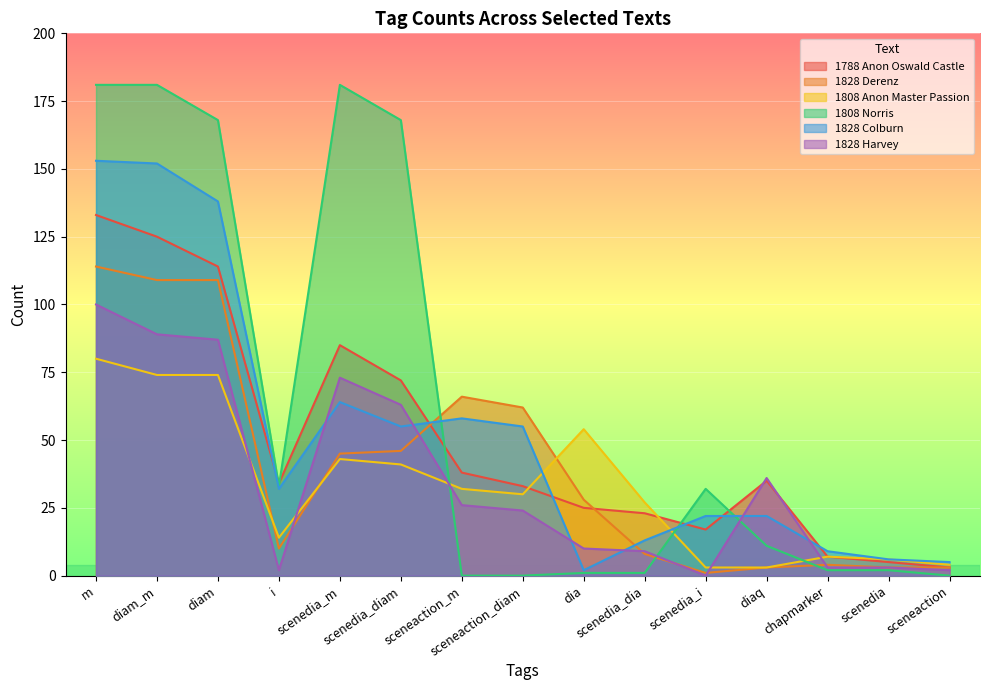

What is the difference between the 1808 Anon Master Passion values at sceneaction_diam and sceneaction?

26